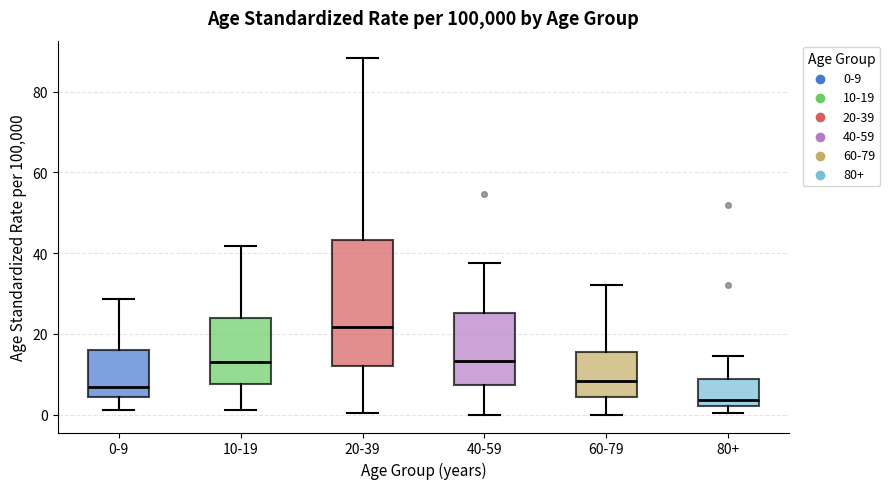

Reading left to right, read every box against the y-axis: the position of its median line, the range the box covers, and the ends of its whiskers. The values are not printed on the chart, so give them approximately, as read against the axis.

0-9: median 6, box 4 to 16, whiskers 2 to 28
10-19: median 14, box 8 to 24, whiskers 2 to 42
20-39: median 22, box 12 to 44, whiskers 0 to 88
40-59: median 14, box 8 to 26, whiskers 0 to 38
60-79: median 8, box 4 to 16, whiskers 0 to 32
80+: median 4, box 2 to 8, whiskers 0 to 14